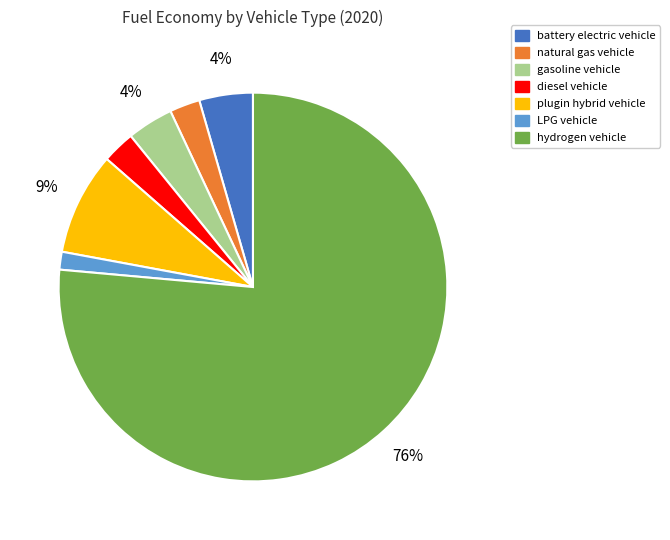

Combined, do plugin hybrid vehicle and battery electric vehicle account for over 50%?

No